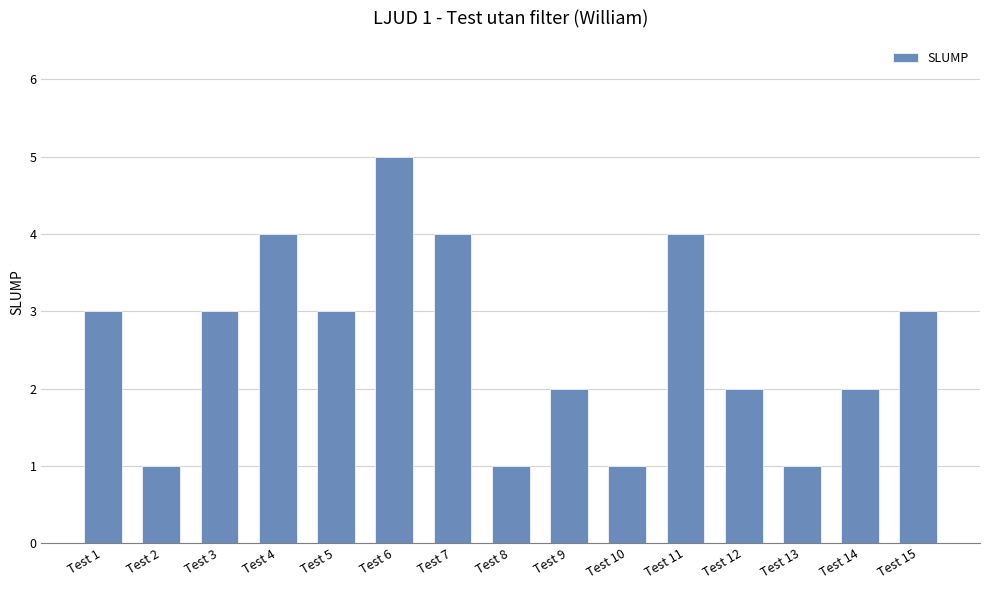

What value does the data have at Test 11?

4